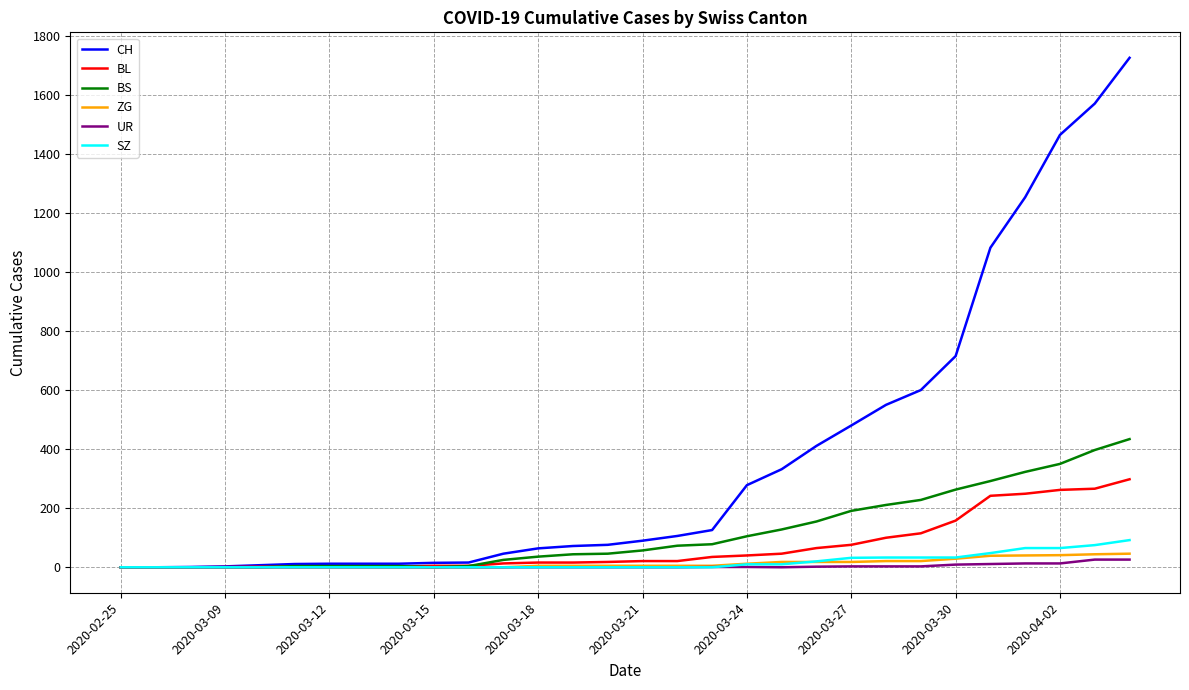

Which series has the largest total across all categories?

CH